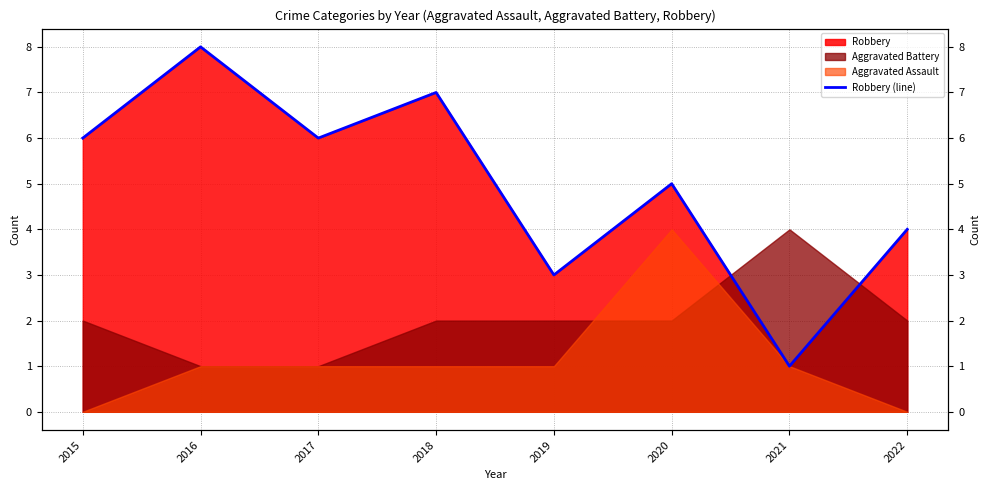

What is the value of the 4th point from the left?

7